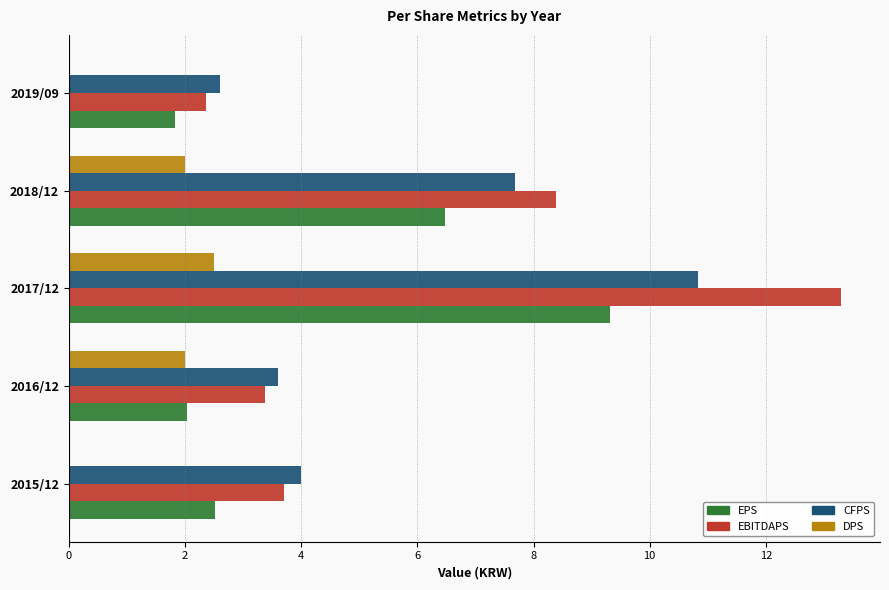

Which category has the highest value in the CFPS series?

2017/12